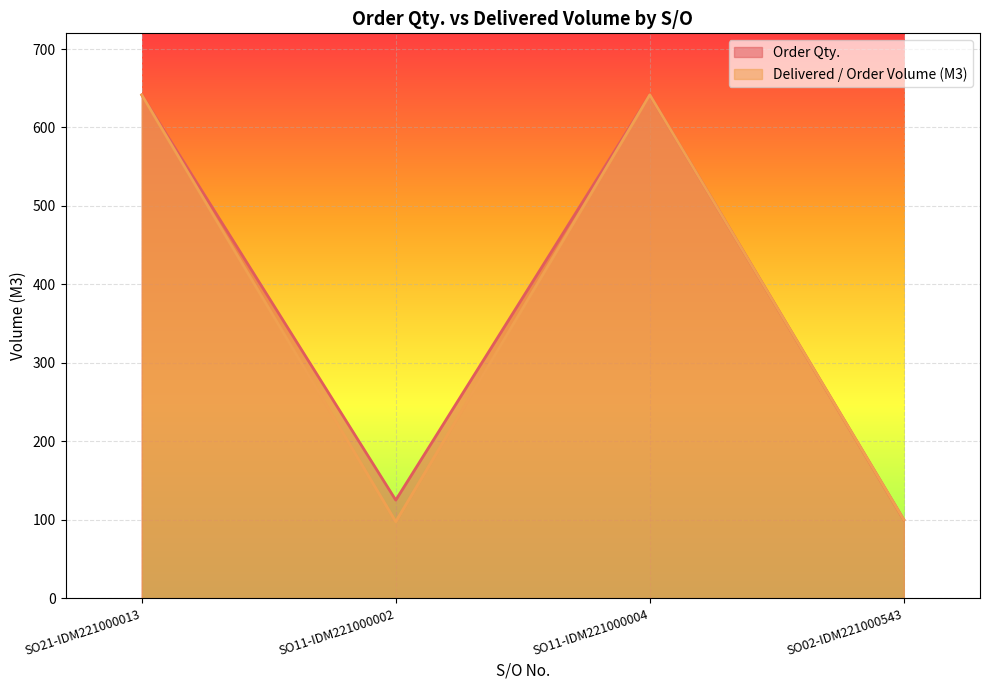

At which category does Order Qty. reach its first local valley?

SO11-IDM221000002